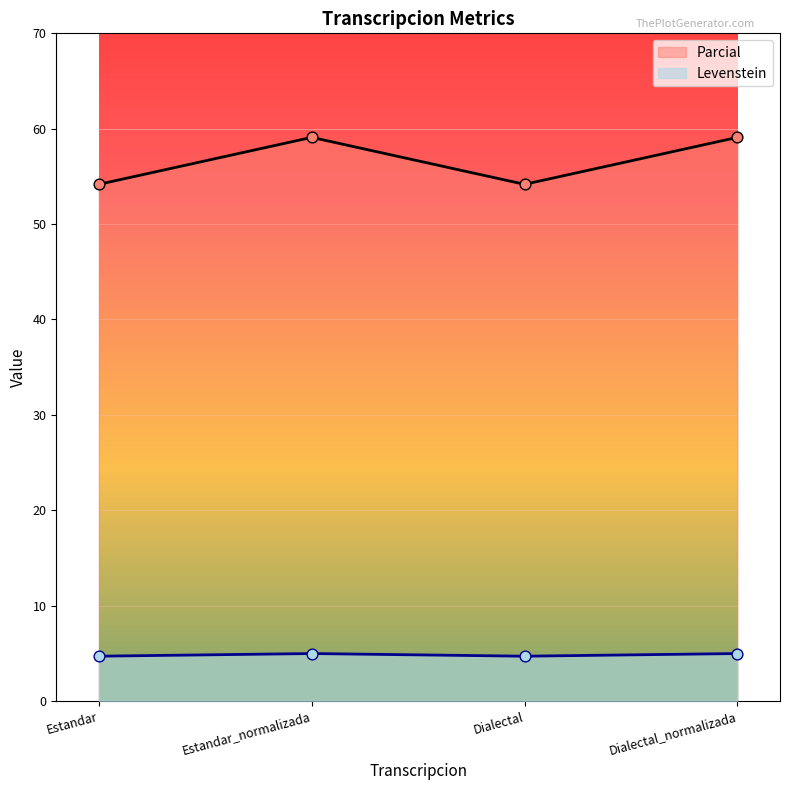

What is the total value across all series at Estandar?

58.9